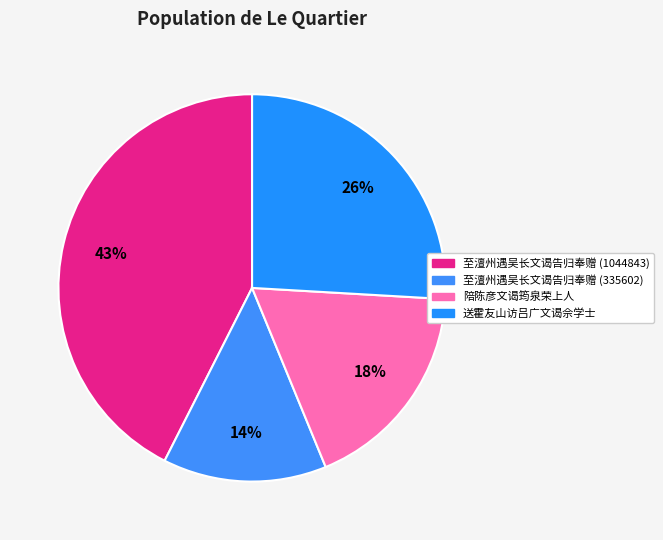

What percentage is the 至澶州遇吴长文谒告归奉赠 (1044843) slice, to the nearest percent?

43%